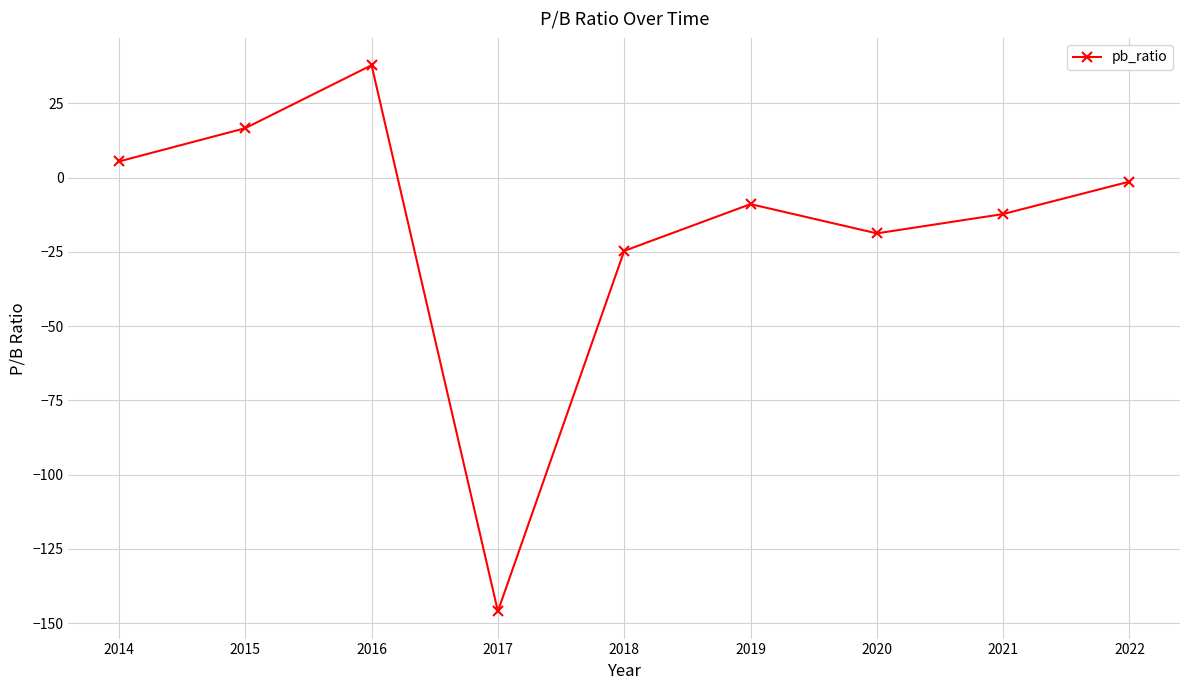

How many lines are shown in the chart?

1